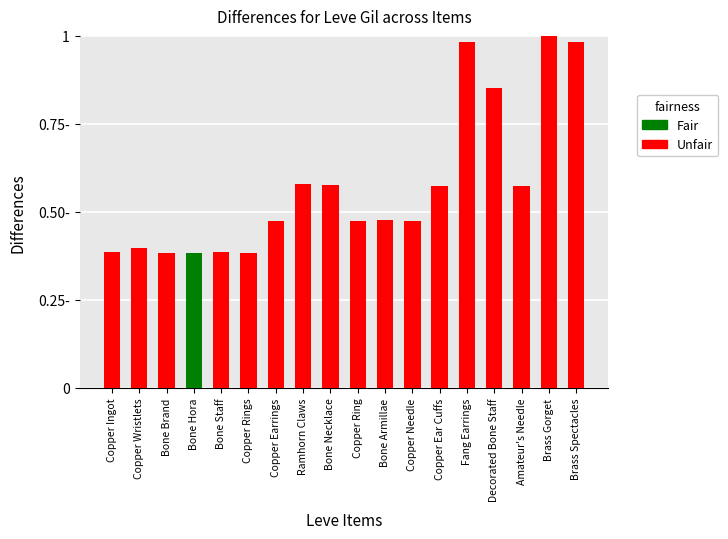

Reading right to left, what are all the values shown in this chart?

1.0	1.0	0.6	0.9	1.0	0.6	0.5	0.5	0.5	0.6	0.6	0.5	0.4	0.4	0.4	0.4	0.4	0.4